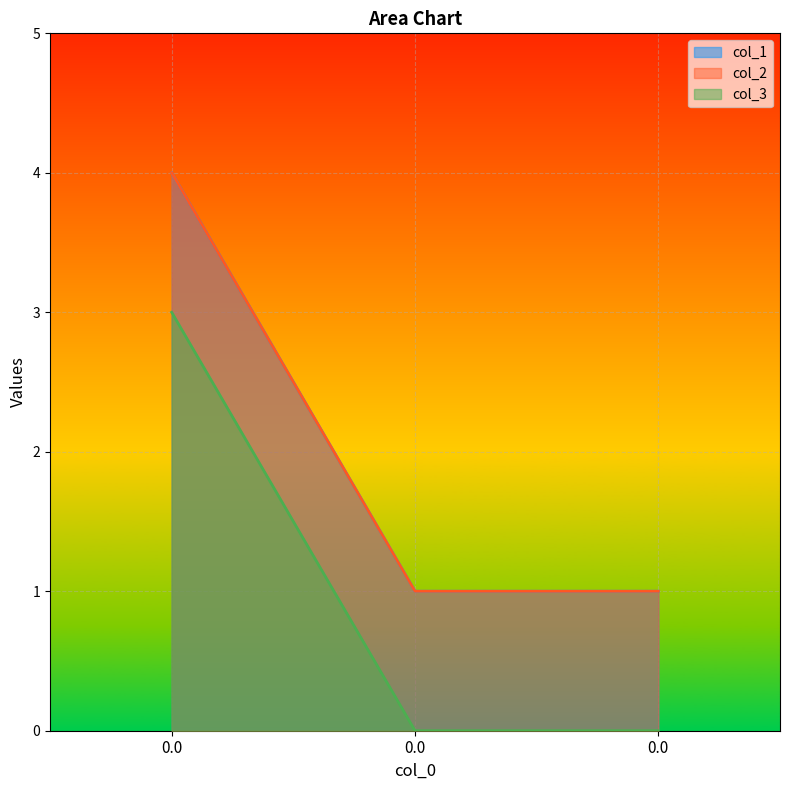

How many lines are shown in the chart?

3